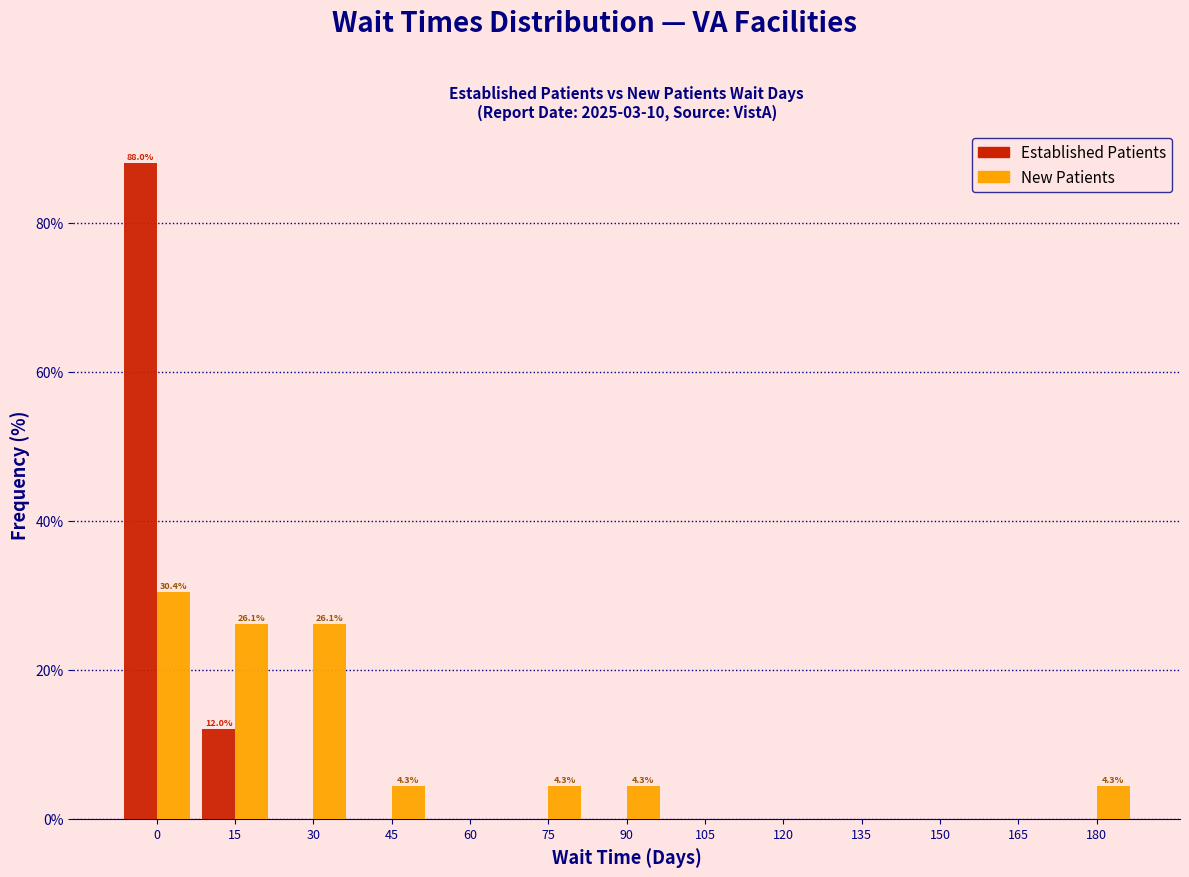

Reading right to left, list all the values displayed in this chart.

Established Patients: 180=0.0	165=0.0	150=0.0	135=0.0	120=0.0	105=0.0	90=0.0	75=0.0	60=0.0	45=0.0	30=0.0	15=12.0	0=88.0
New Patients: 180=4.3	165=0.0	150=0.0	135=0.0	120=0.0	105=0.0	90=4.3	75=4.3	60=0.0	45=4.3	30=26.1	15=26.1	0=30.4